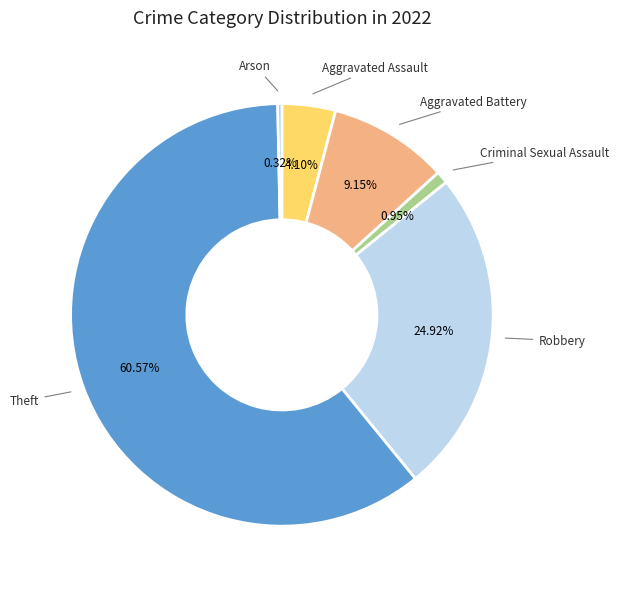

Which slice is the smallest?

Arson